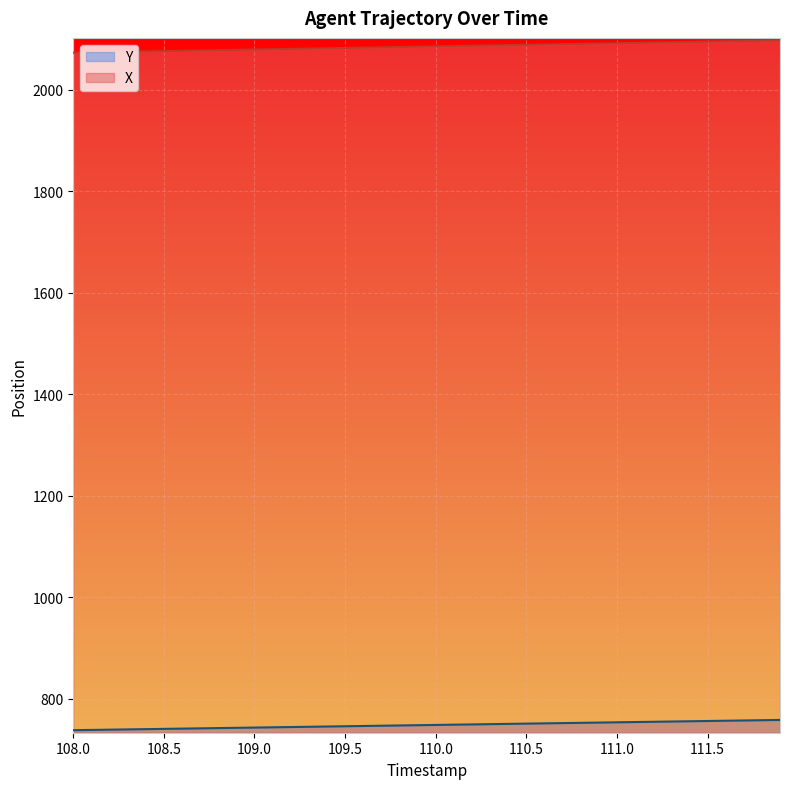

Reading right to left, extract all data points from this chart.

X: 111.9=2097.6	111.8=2097.0	111.7=2096.4	111.6=2095.8	111.5=2095.1	111.4=2094.5	111.3=2093.9	111.2=2093.3	111.1=2092.7	111.0=2092.0	110.9=2091.4	110.8=2090.8	110.7=2090.2	110.6=2089.6	110.5=2088.9	110.4=2088.3	110.3=2087.7	110.2=2087.1	110.1=2086.5	110.0=2085.9	109.9=2085.2	109.8=2084.6	109.7=2084.0	109.6=2083.4	109.5=2082.8	109.4=2082.2	109.3=2081.5	109.2=2080.9	109.1=2080.3	109.0=2079.7	108.9=2079.1	108.8=2078.4	108.7=2077.8	108.6=2077.2	108.5=2076.6	108.4=2076.0	108.3=2075.3	108.2=2074.7	108.1=2074.1	108.0=2073.5
Y: 111.9=757.9	111.8=757.4	111.7=756.9	111.6=756.3	111.5=755.8	111.4=755.3	111.3=754.8	111.2=754.3	111.1=753.7	111.0=753.2	110.9=752.7	110.8=752.2	110.7=751.7	110.6=751.2	110.5=750.6	110.4=750.1	110.3=749.6	110.2=749.1	110.1=748.6	110.0=748.0	109.9=747.5	109.8=747.0	109.7=746.5	109.6=746.0	109.5=745.5	109.4=744.9	109.3=744.4	109.2=743.9	109.1=743.4	109.0=742.9	108.9=742.4	108.8=741.8	108.7=741.3	108.6=740.8	108.5=740.3	108.4=739.8	108.3=739.2	108.2=738.7	108.1=738.2	108.0=737.7